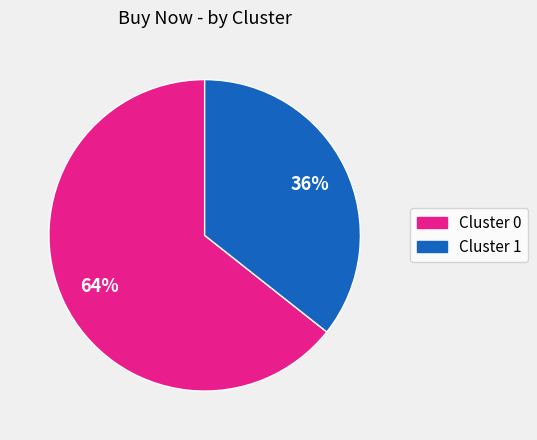

Is the sum of Cluster 0 and Cluster 1 greater than half?

Yes